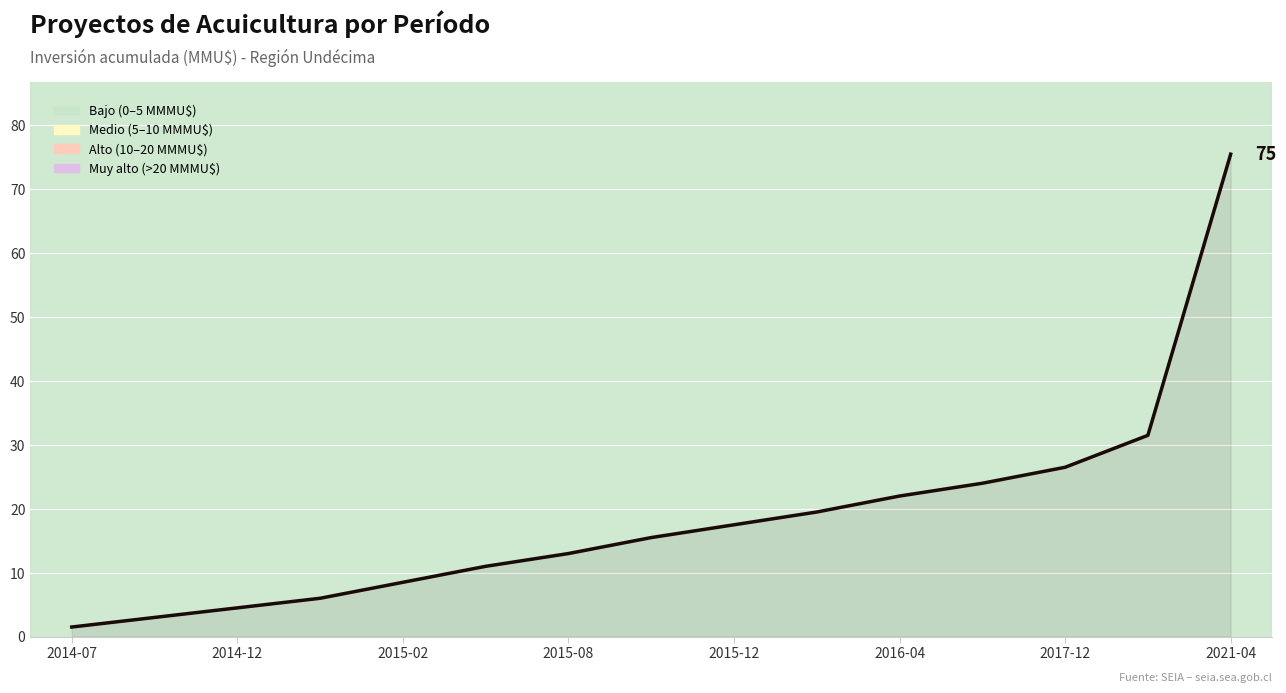

What is the difference between the maximum and minimum values?

74.0